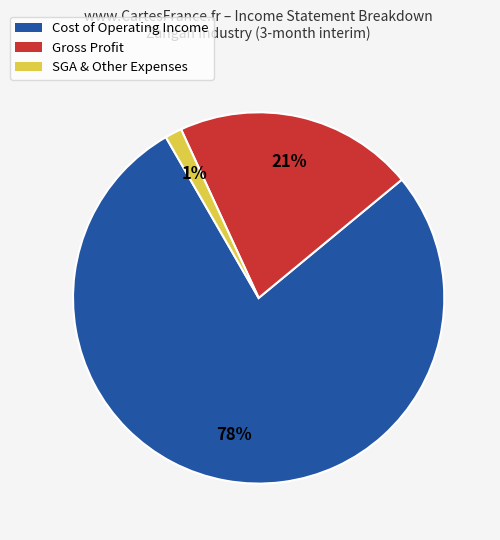

To the nearest percent, what is the combined percentage of Gross Profit and Cost of Operating Income?

99%